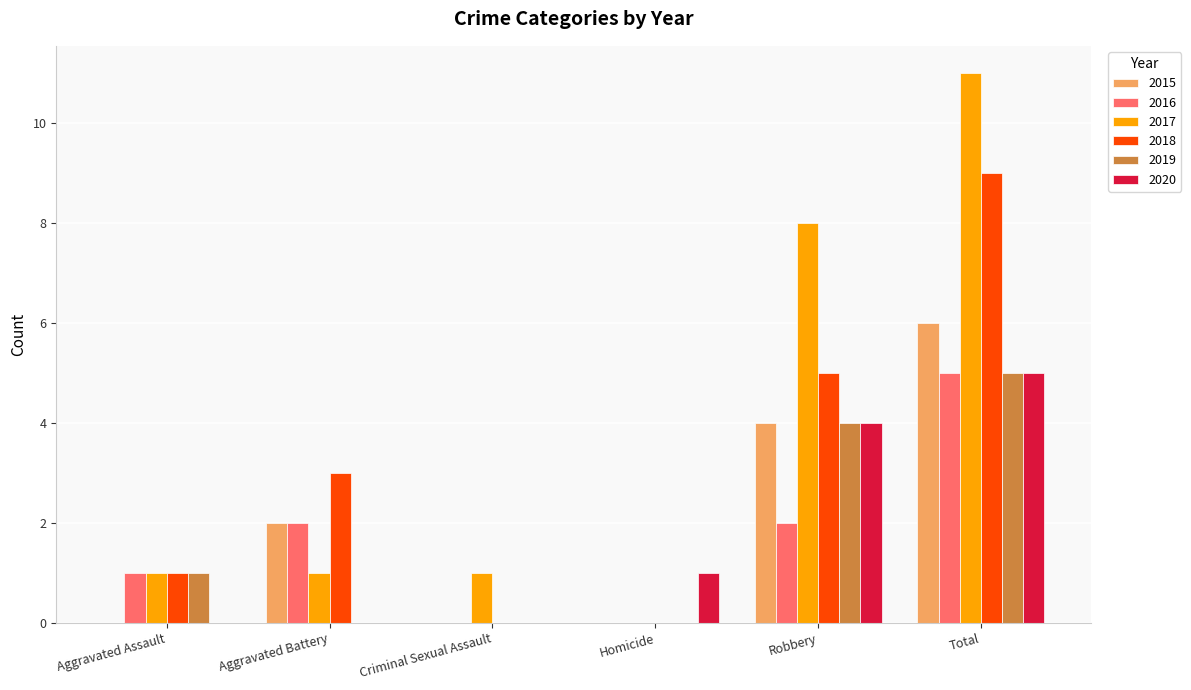

Is the value of 2017 at Robbery greater than the value of 2016 at Homicide?

Yes